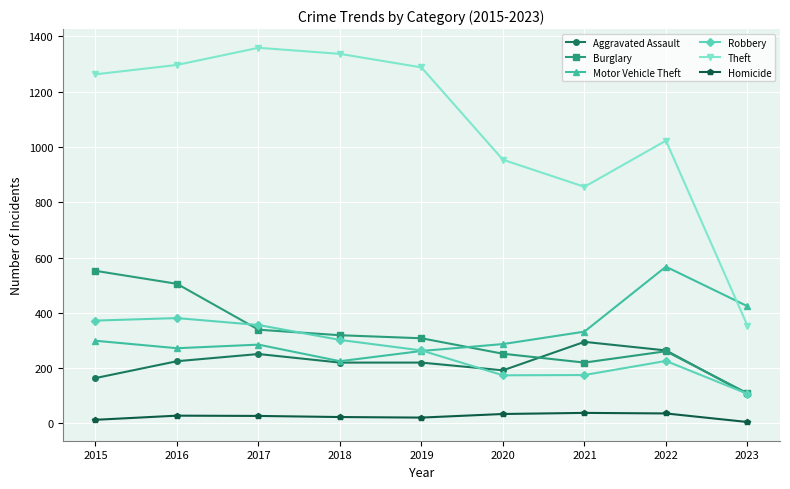

True or false: Motor Vehicle Theft has more than 2 interior local peaks.

False